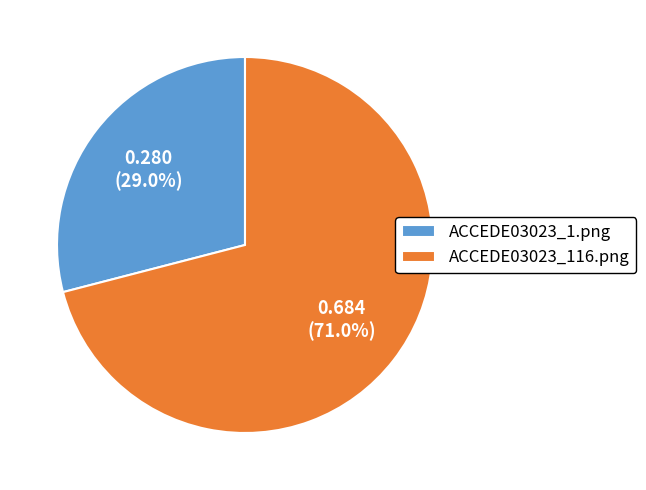

Count the number of slices in the pie.

2